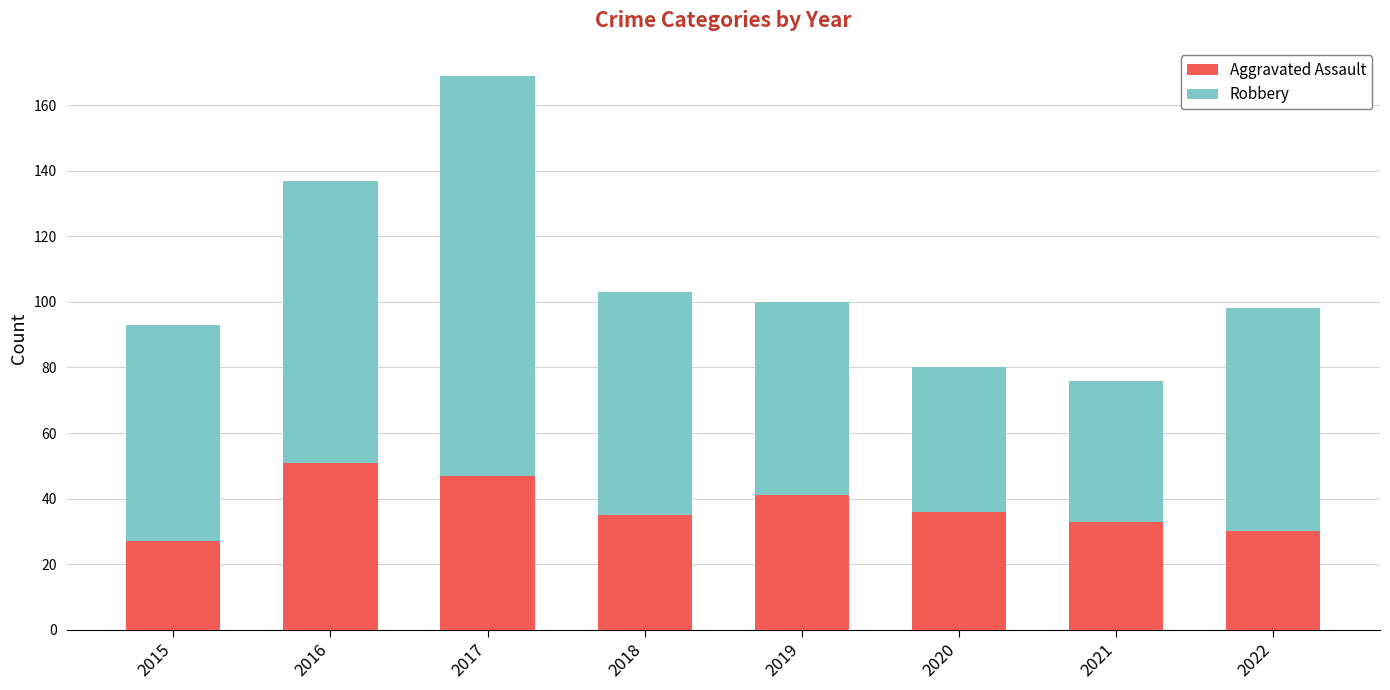

What is the difference between the second highest and minimum values in the Aggravated Assault series?

20